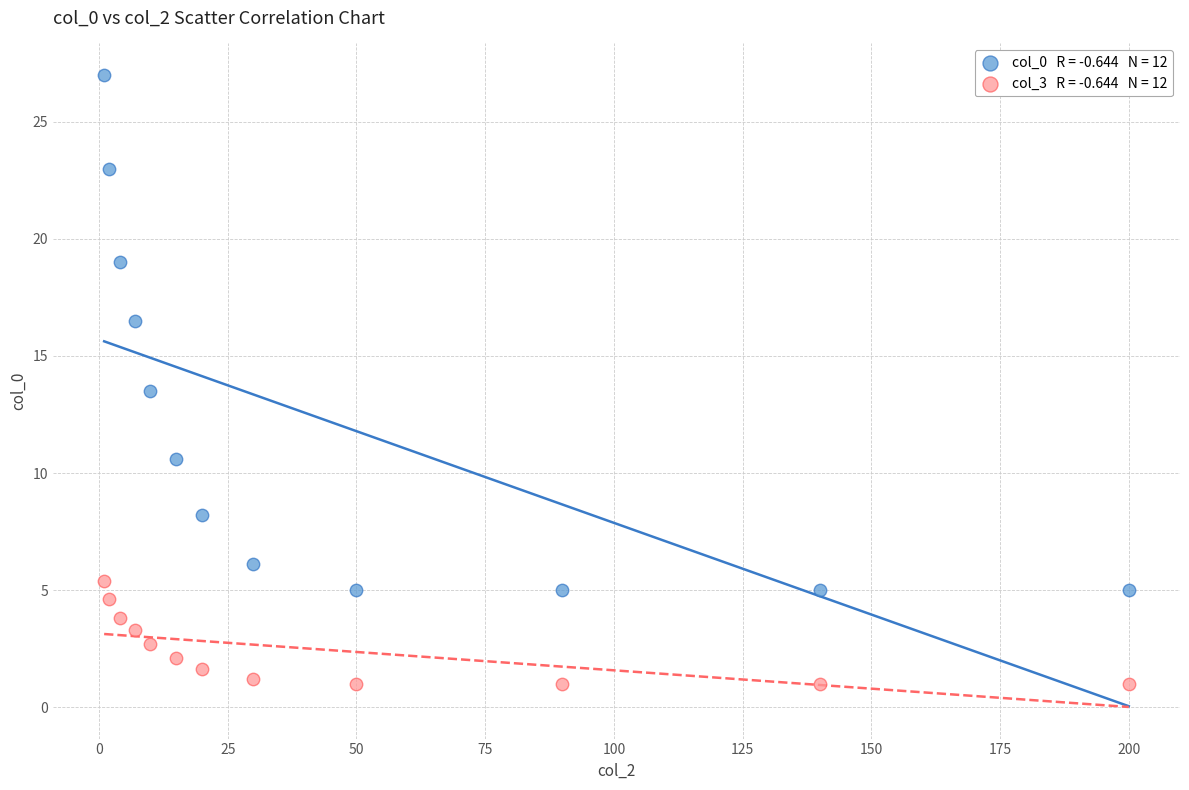

Across all series, what Y value is closest to 14?

13.5